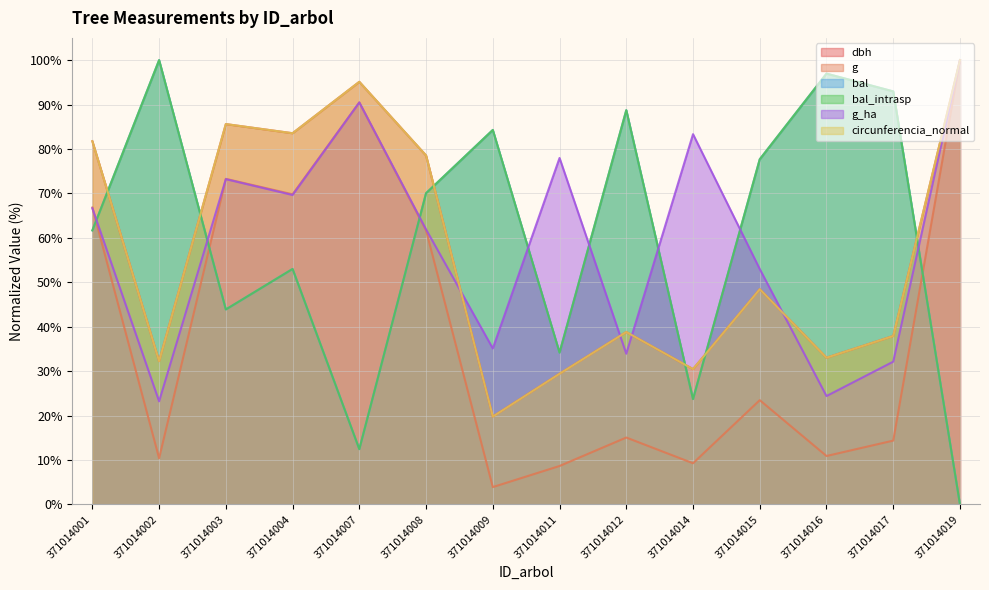

What is the difference between the highest and lowest values at 371014014?

74.1